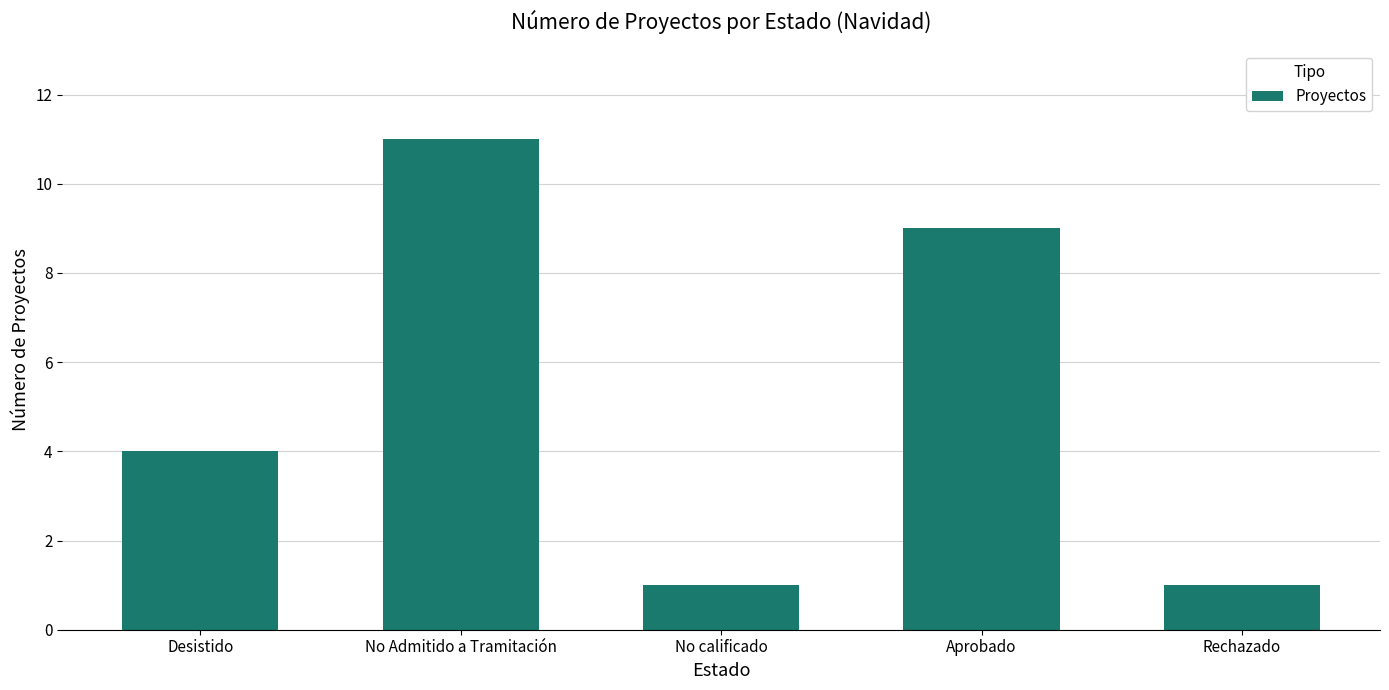

What value does the data have at Desistido?

4